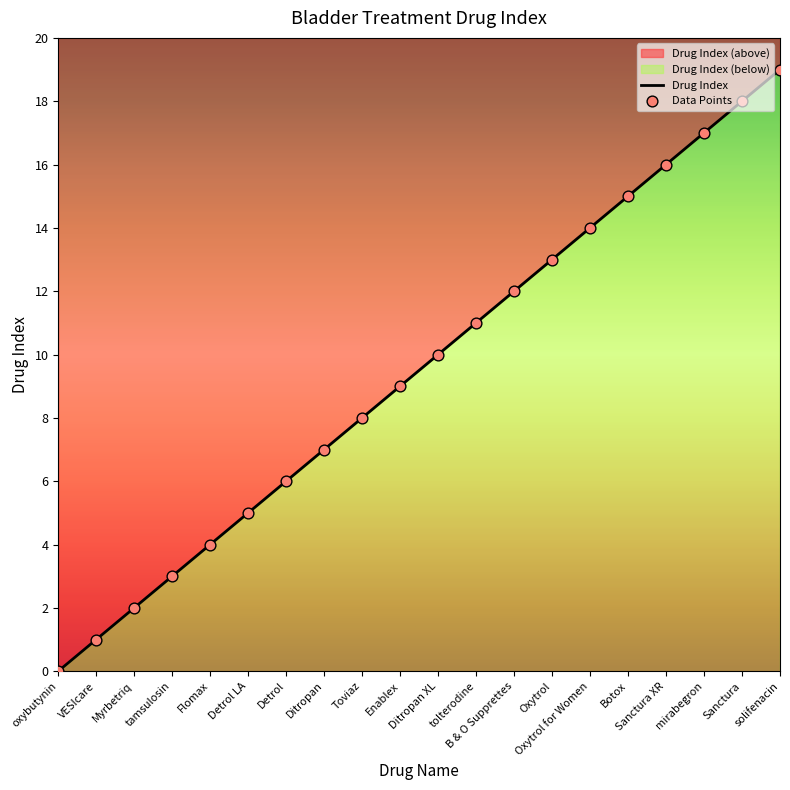

Between Ditropan and Oxytrol for Women, which is larger?

Oxytrol for Women